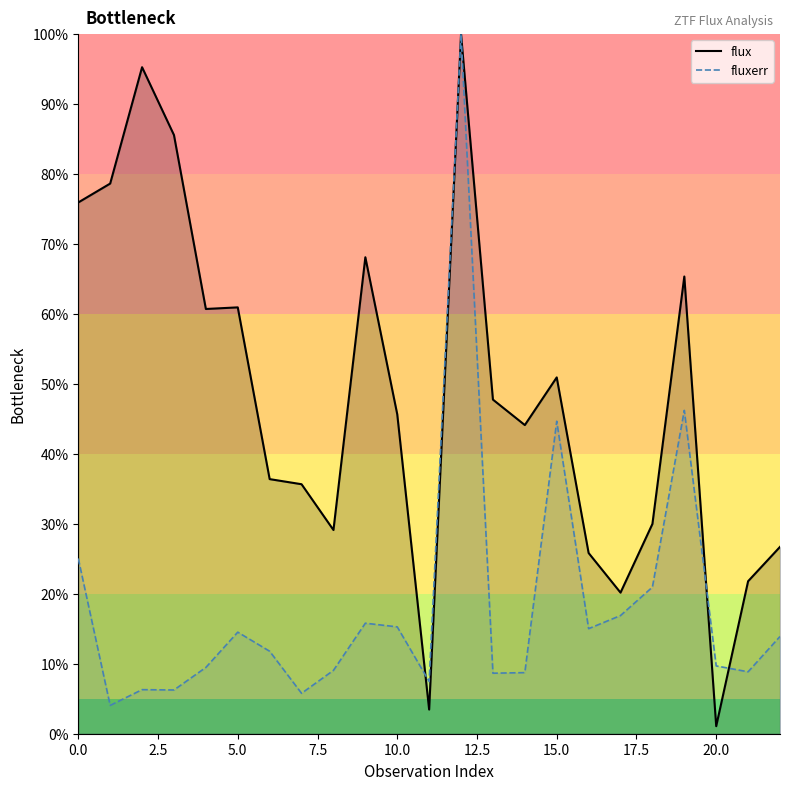

Reading left to right, what are all the values shown in this chart?

flux: 75.9	78.6	95.3	85.6	60.7	60.9	36.4	35.7	29.1	68.1	45.7	3.5	100.0	47.8	44.1	50.9	25.8	20.2	30.0	65.4	1.1	21.8	26.7
fluxerr: 25.1	4.0	6.3	6.3	9.5	14.5	11.8	5.8	9.1	15.8	15.3	7.5	100.0	8.7	8.7	44.7	15.0	16.9	21.0	46.2	9.7	8.9	13.9